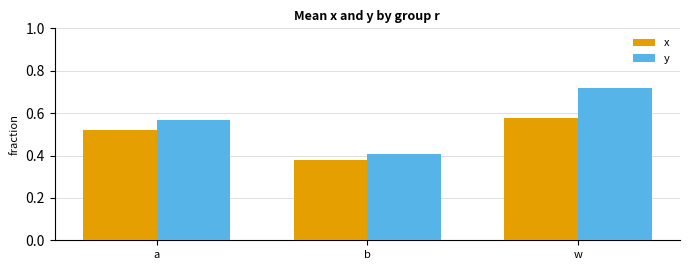

Does the chart contain any negative values?

No